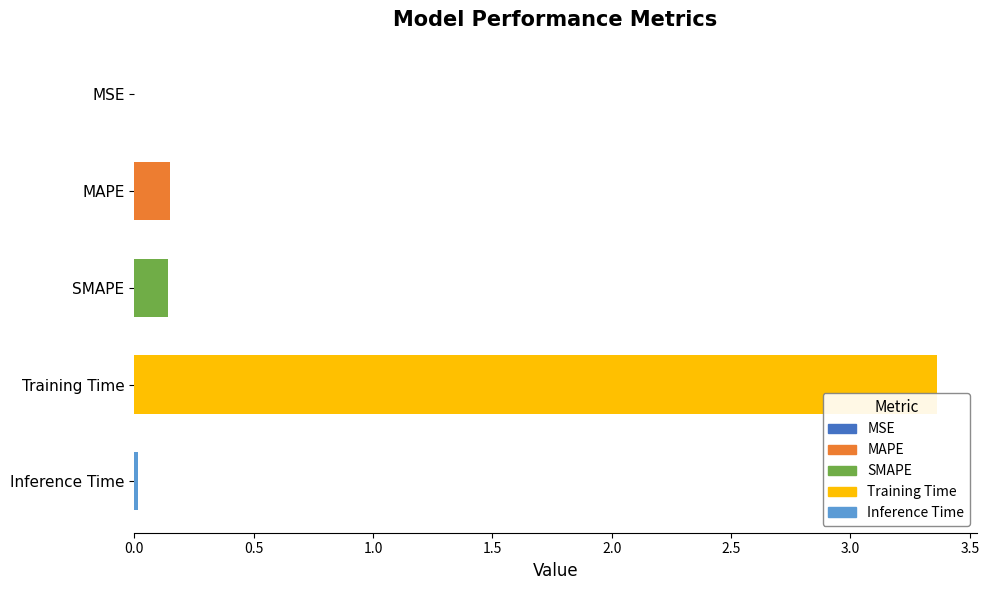

What is the sum of all values?

3.7